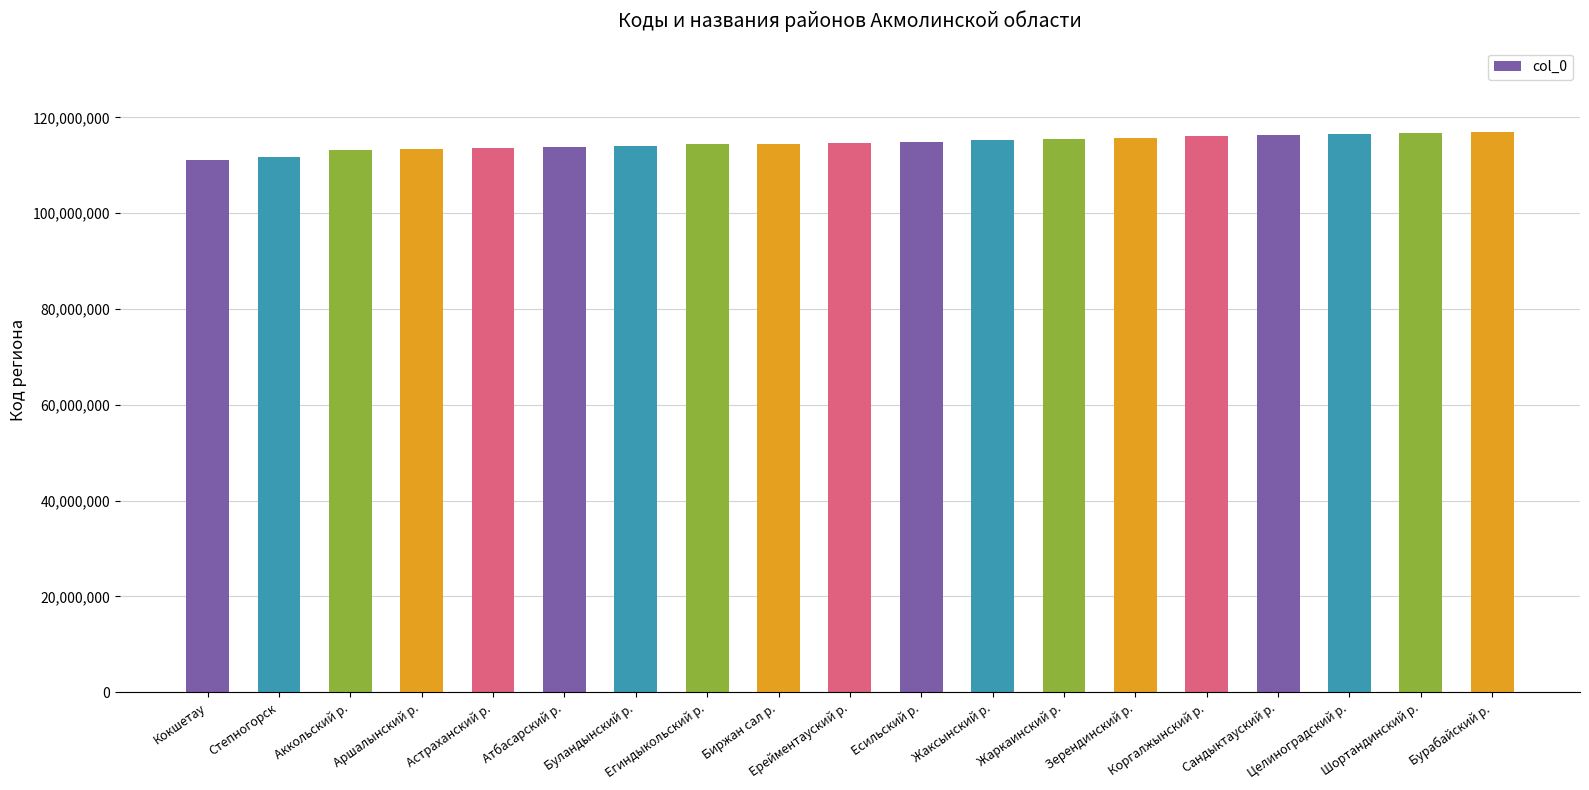

What is the label of the 1st bar from the right?

Бурабайский р.